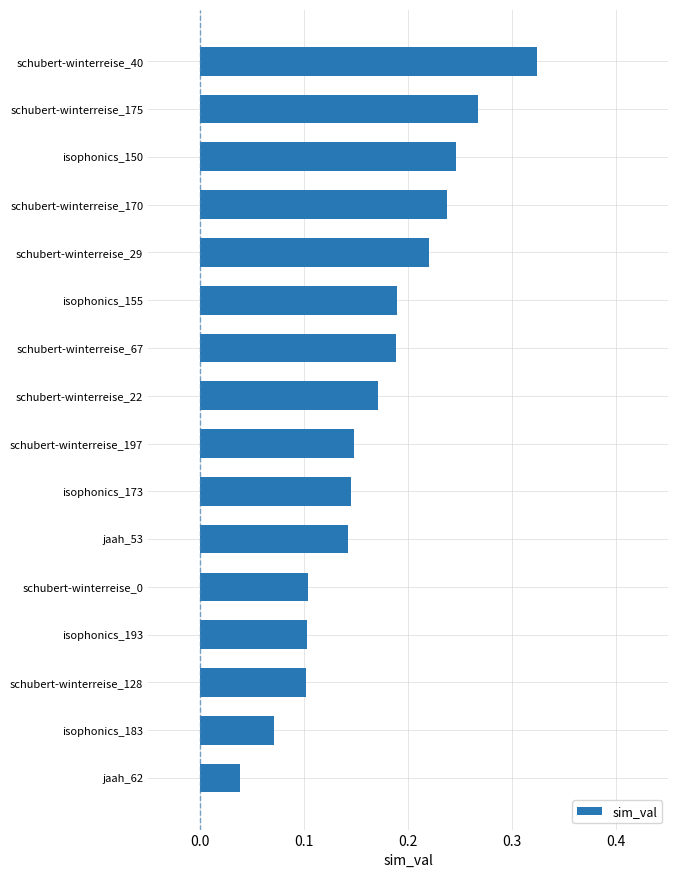

What is the change in value from schubert-winterreise_0 to schubert-winterreise_67?

+0.1